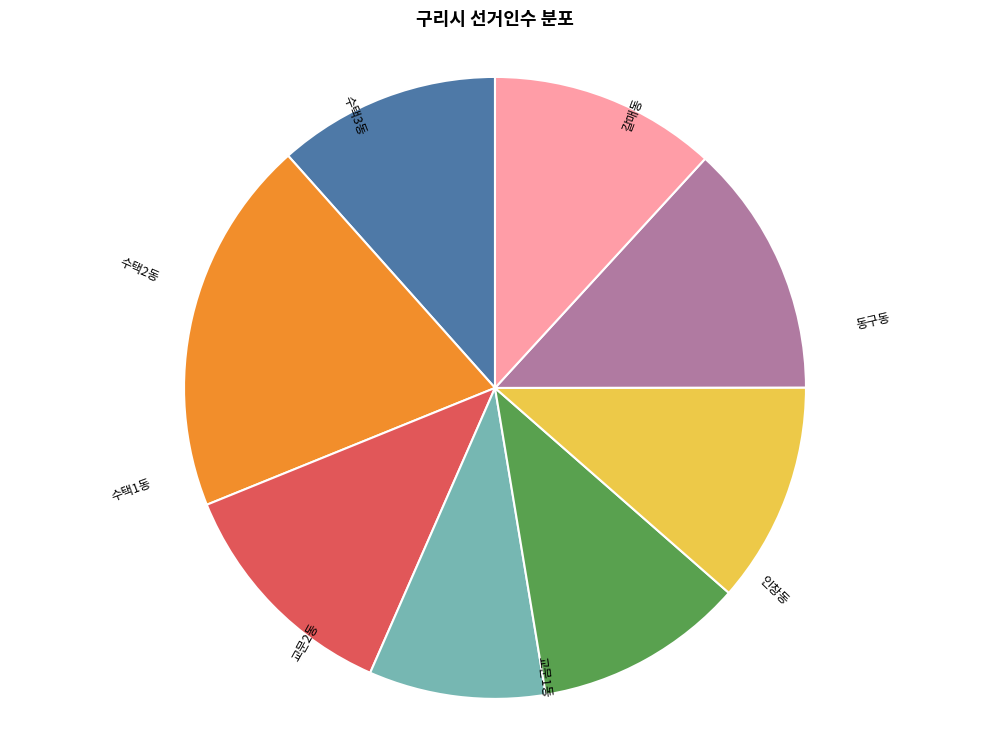

Is there any slice that represents more than half of the pie?

No